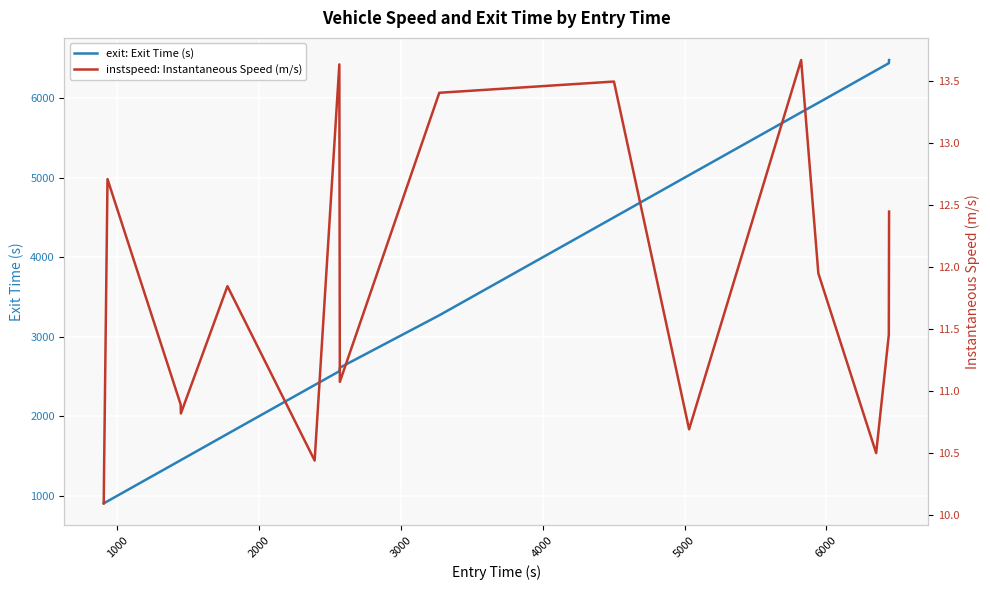

What is the highest value of the exit: Exit Time (s) series?

6483.6